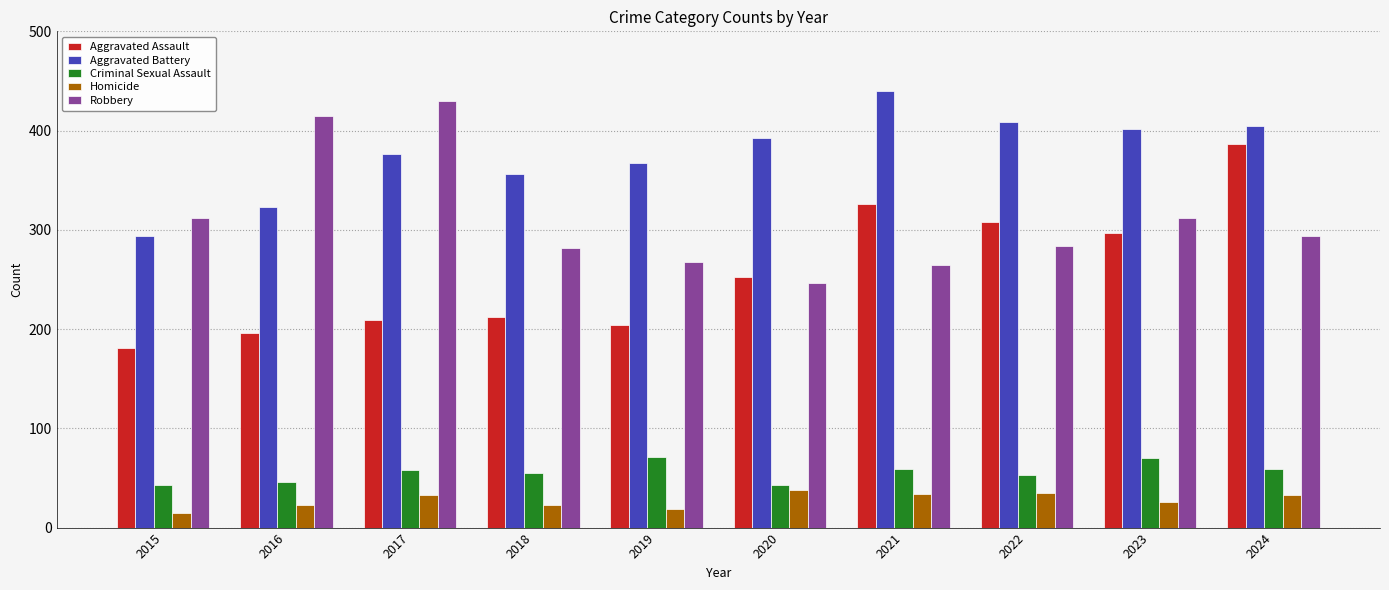

What is the difference between the maximum and second lowest values in the Aggravated Battery series?

117